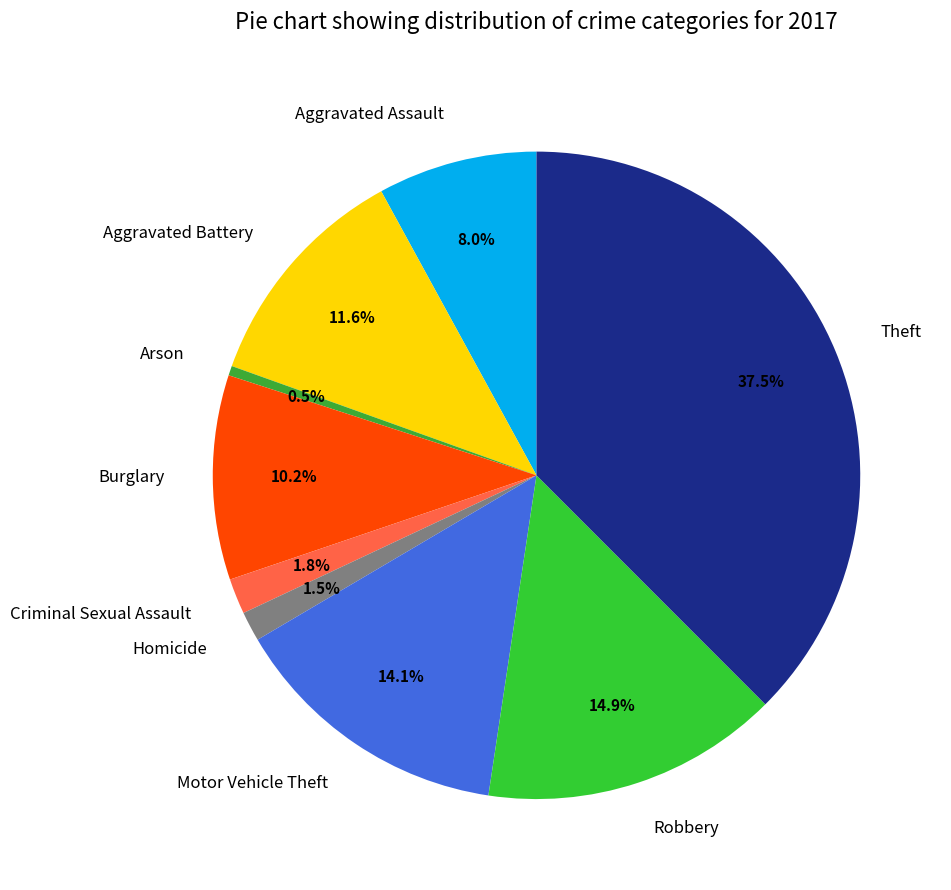

Which slice is the largest?

Theft